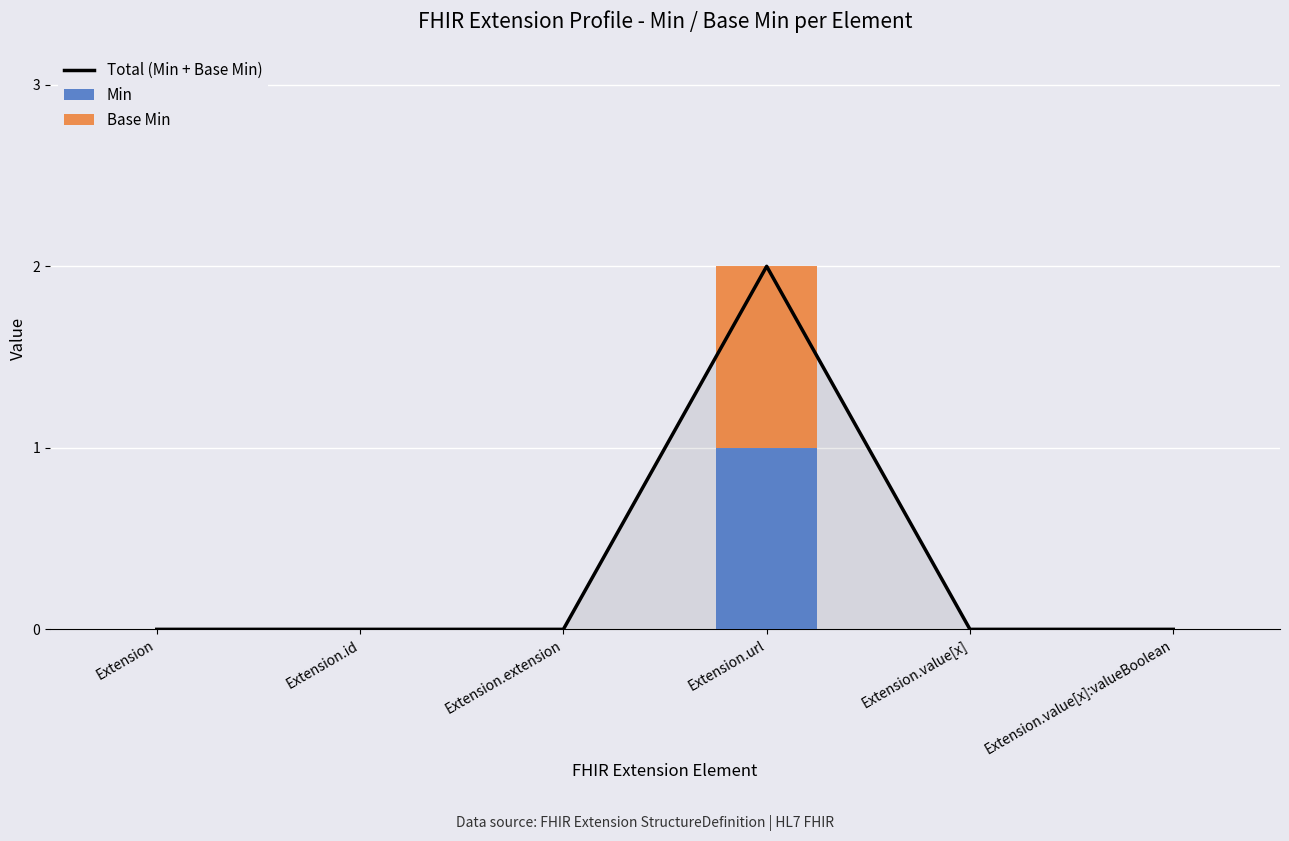

Which series has the largest total across all categories?

Total (Min + Base Min)